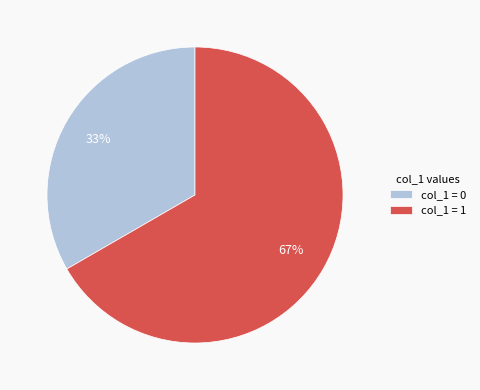

Is there any slice that represents more than half of the pie?

Yes